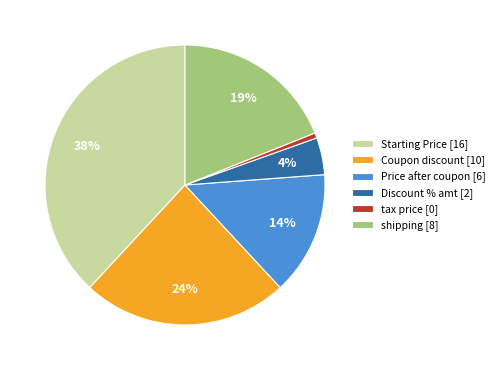

Is tax price the majority of the pie?

No